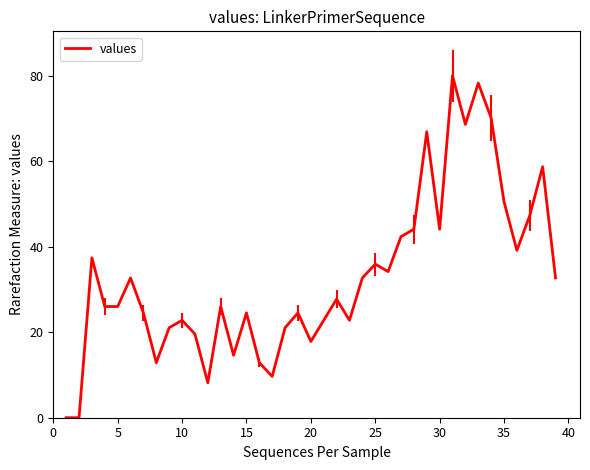

What is the maximum value shown in the chart?

80.0